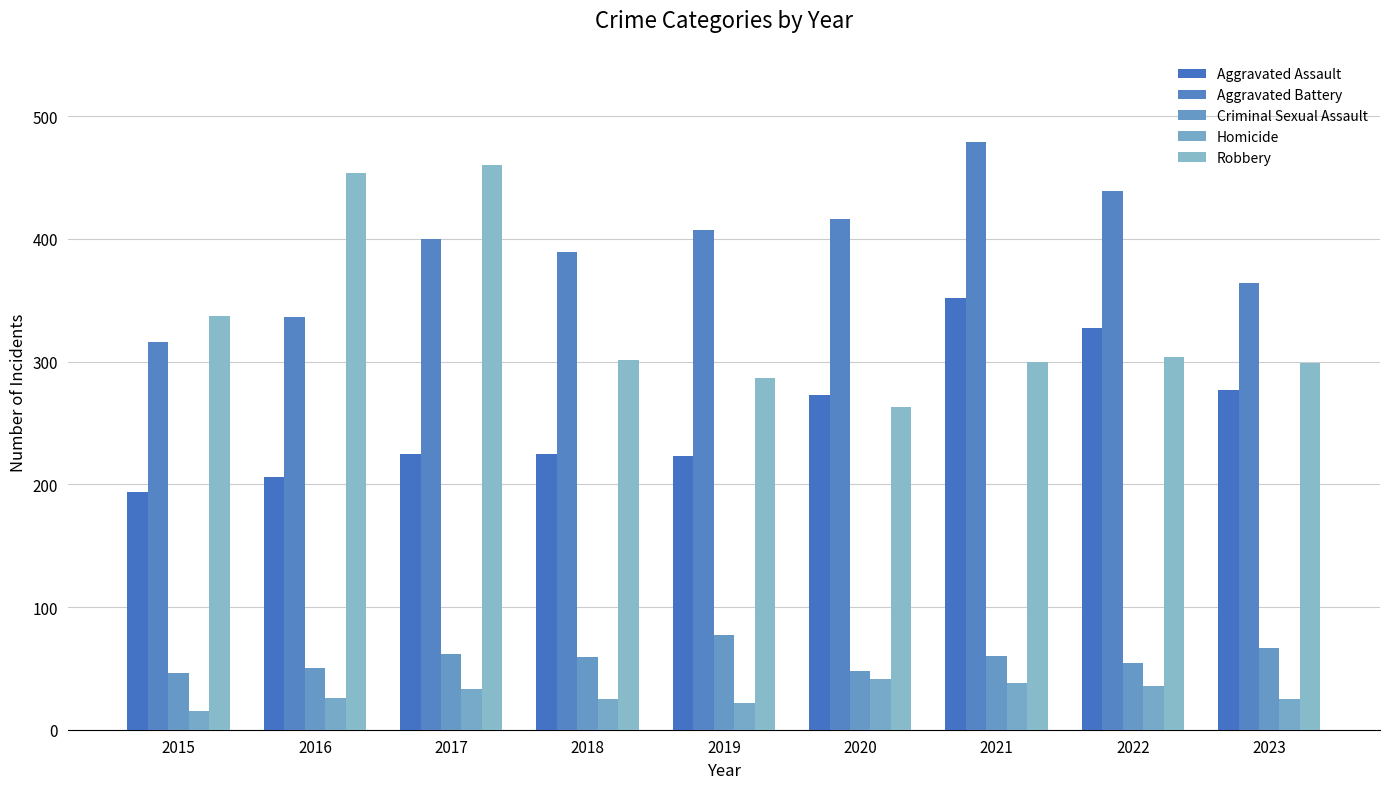

What is the highest value of the Homicide series?

41